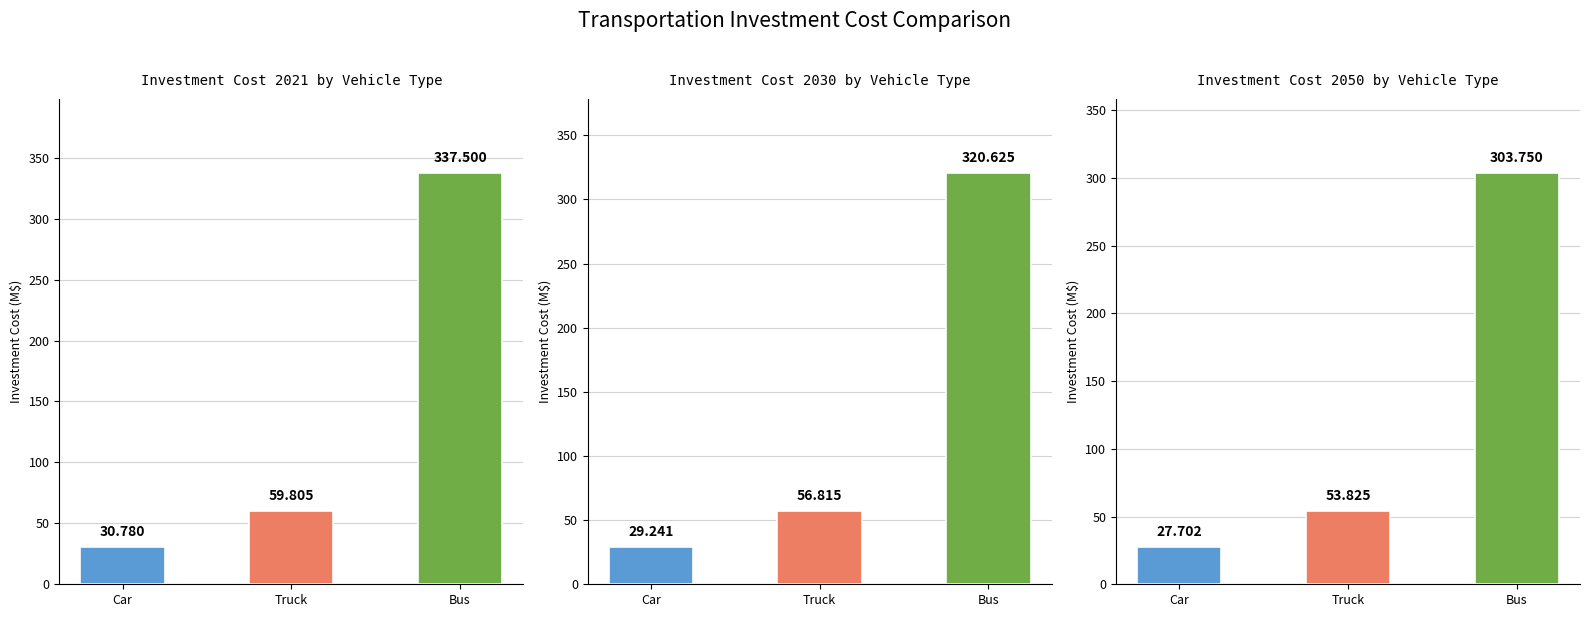

Rank the series by their average value, from lowest to highest.

INVCOST_2050, INVCOST_2030, INVCOST_2021